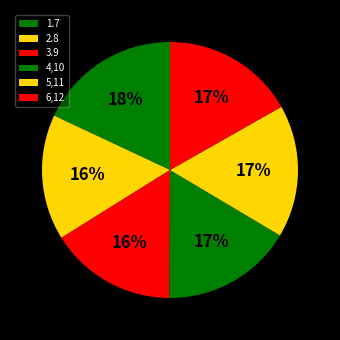

Does any single category account for the majority?

No